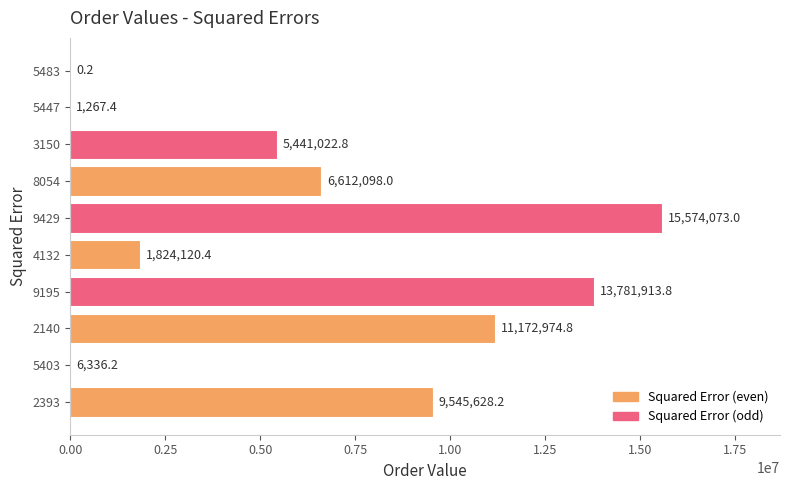

The chart shows a value of 1267.4 at 5447. True or false?

True